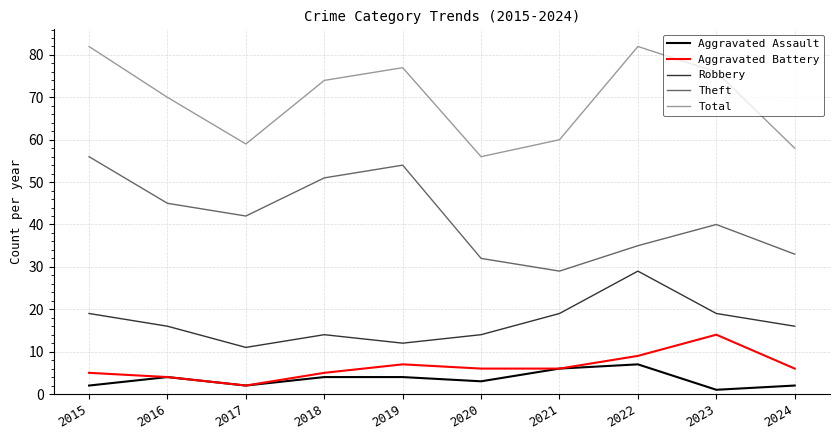

True or false: Total and Aggravated Assault intersect in this chart.

False